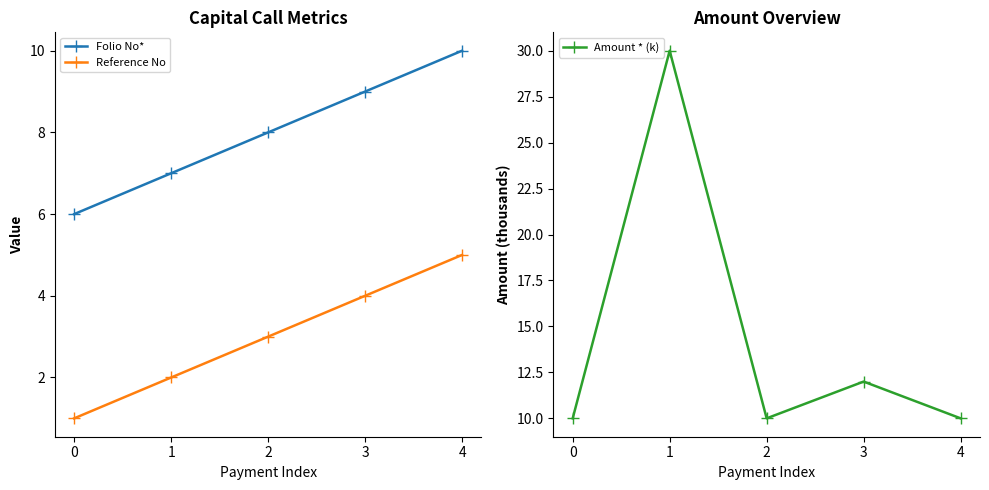

What is the value of the Folio No* point at the 1st from the left?

6